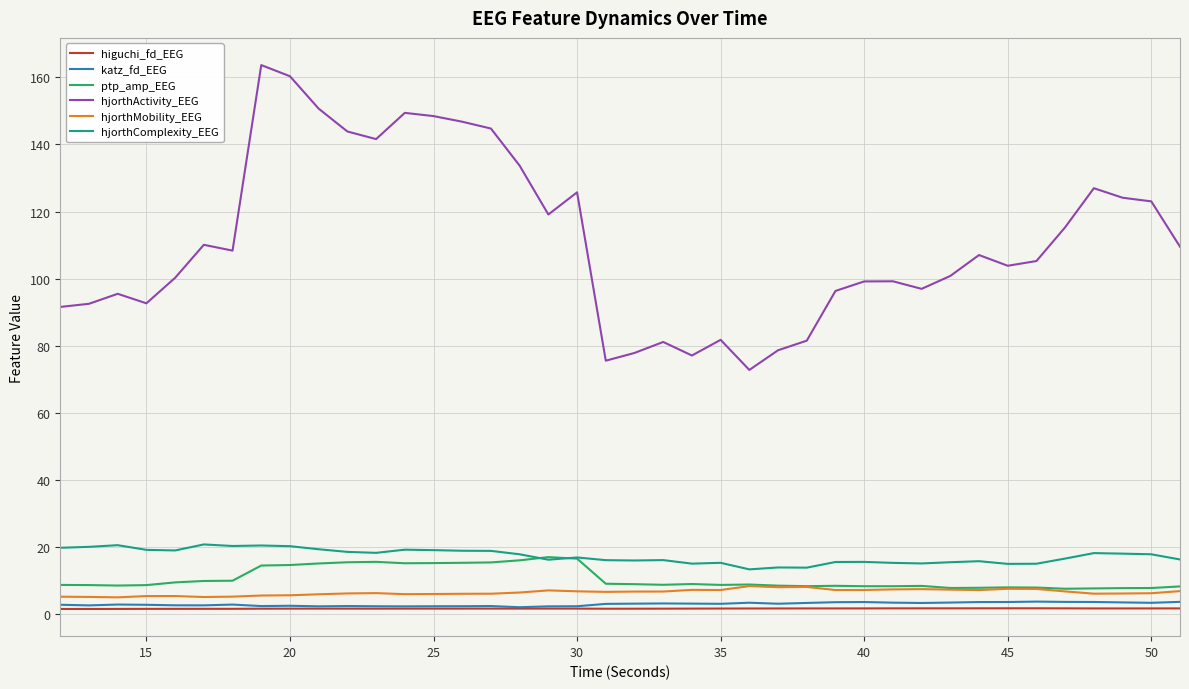

Count the higuchi_fd_EEG values in the range 1 to 2.

40